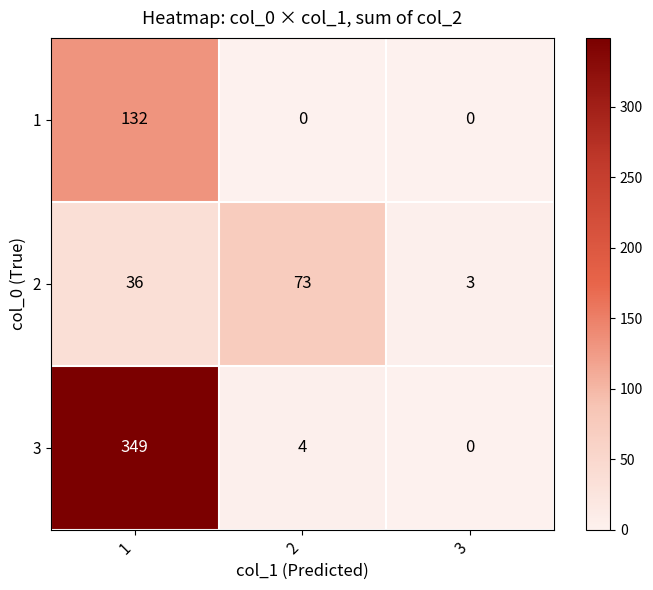

What is the maximum value shown in the chart?

349